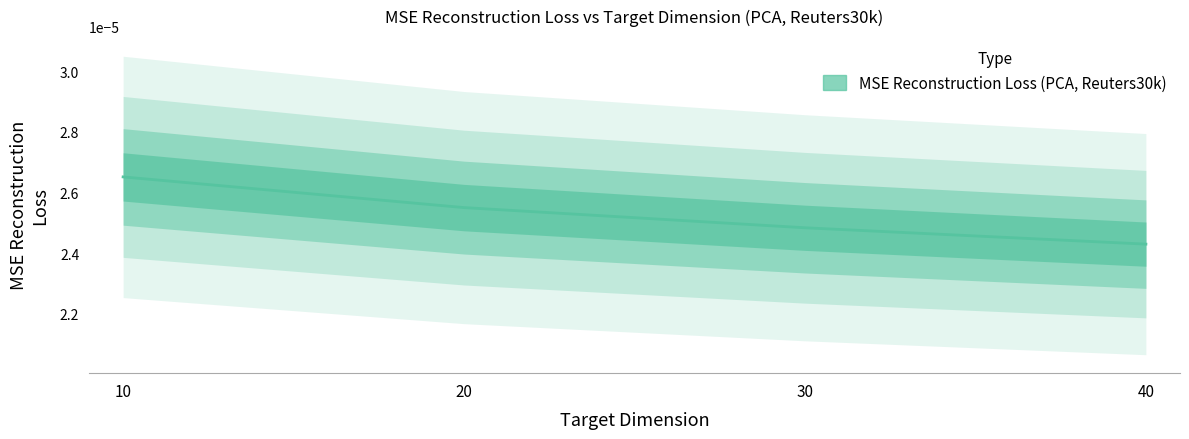

How many values are between 0 and 1?

4